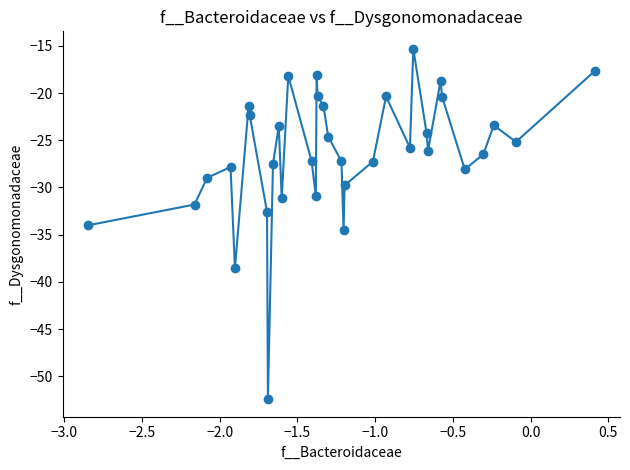

What is the minimum value shown in the chart?

-52.4